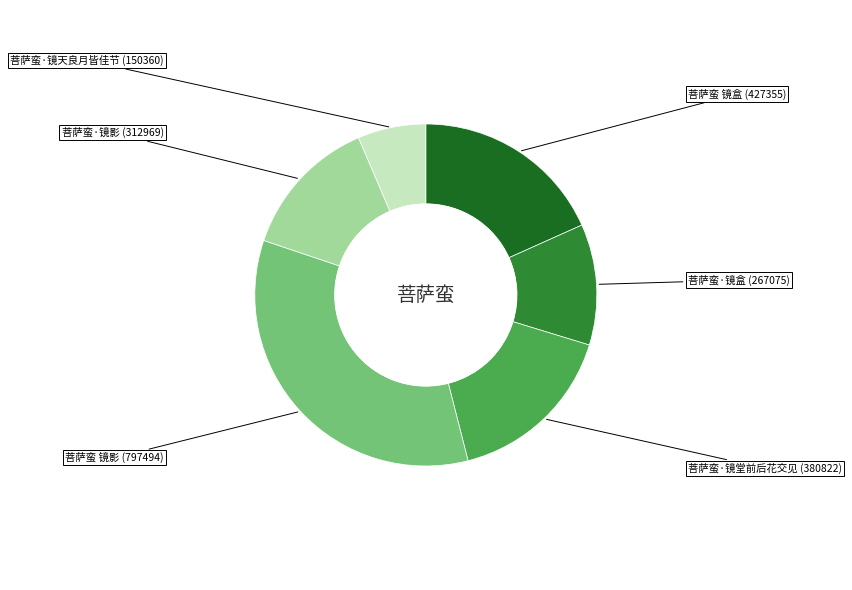

Approximately how many times larger is the value at 菩萨蛮·镜影 compared to 菩萨蛮·镜天良月皆佳节?

2.1